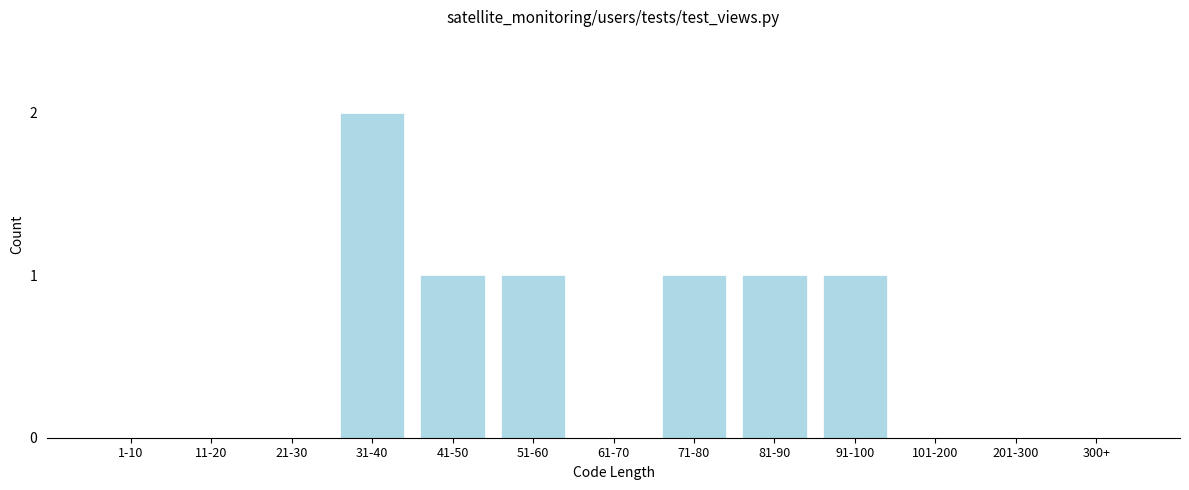

Reading left to right, what are all the values shown in this chart?

1-10=0	11-20=0	21-30=0	31-40=2	41-50=1	51-60=1	61-70=0	71-80=1	81-90=1	91-100=1	101-200=0	201-300=0	300+=0